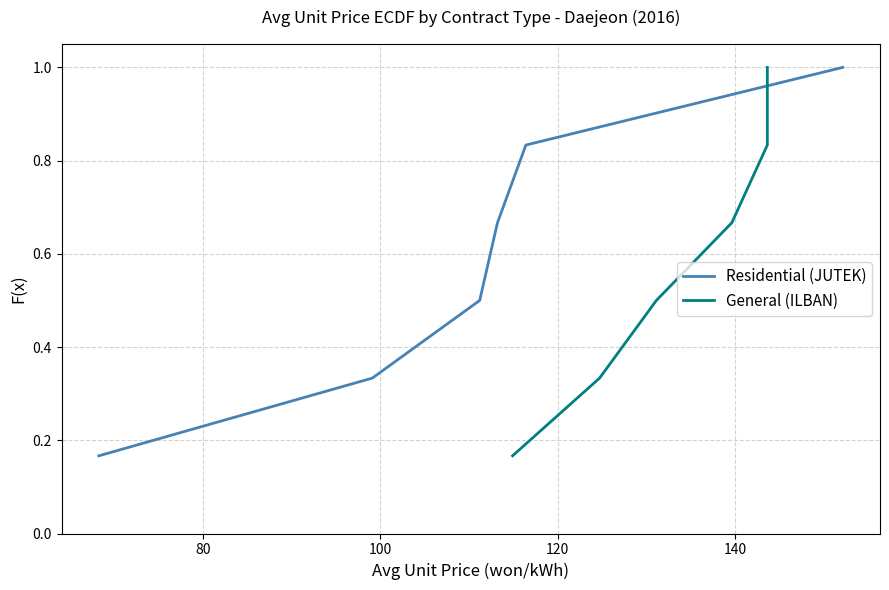

What is the highest value of the Residential (JUTEK) series?

1.0